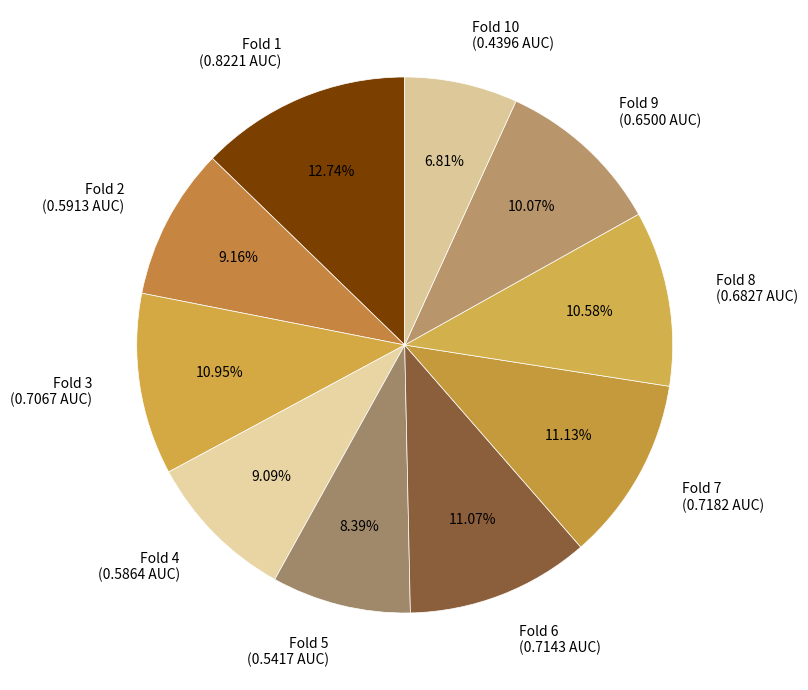

Which has a higher value, Fold 6 (0.7143 AUC) or Fold 2 (0.5913 AUC)?

Fold 6 (0.7143 AUC)